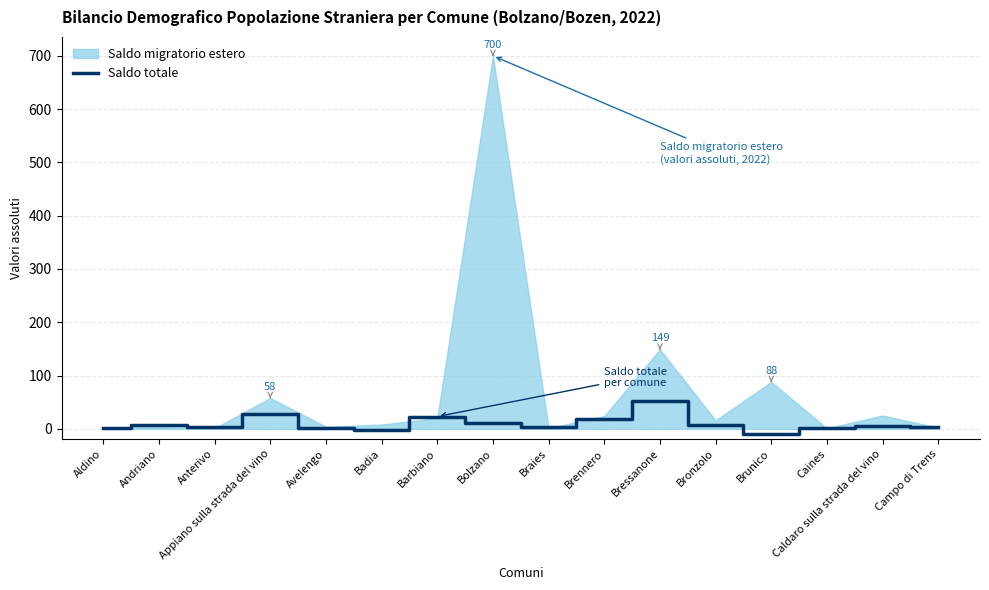

How many points are lower than both their immediate neighbors (excluding endpoints)?

4